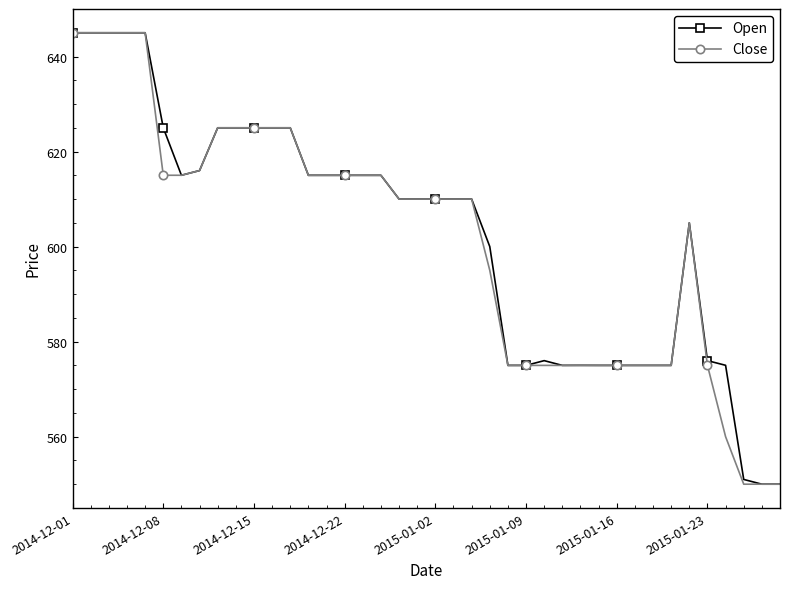

What is the sum of all Close values?

24056.0